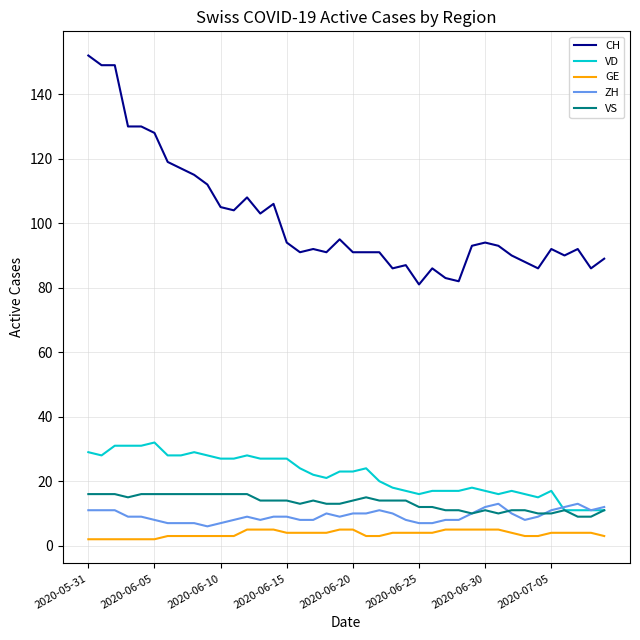

What are all the series names shown in the legend?

CH, VD, GE, ZH, VS